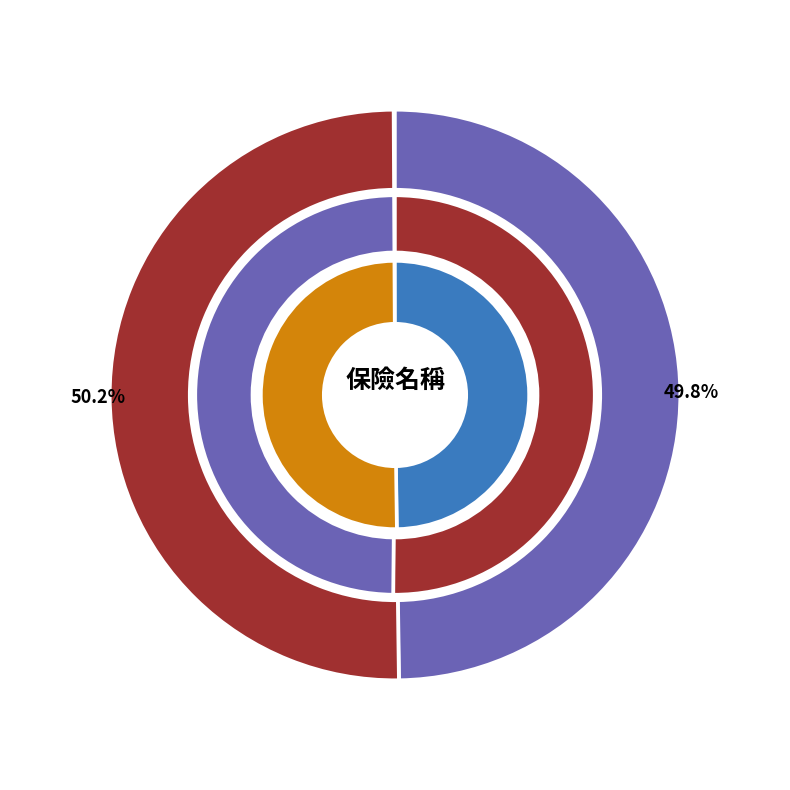

Is there a majority slice in this chart?

Yes